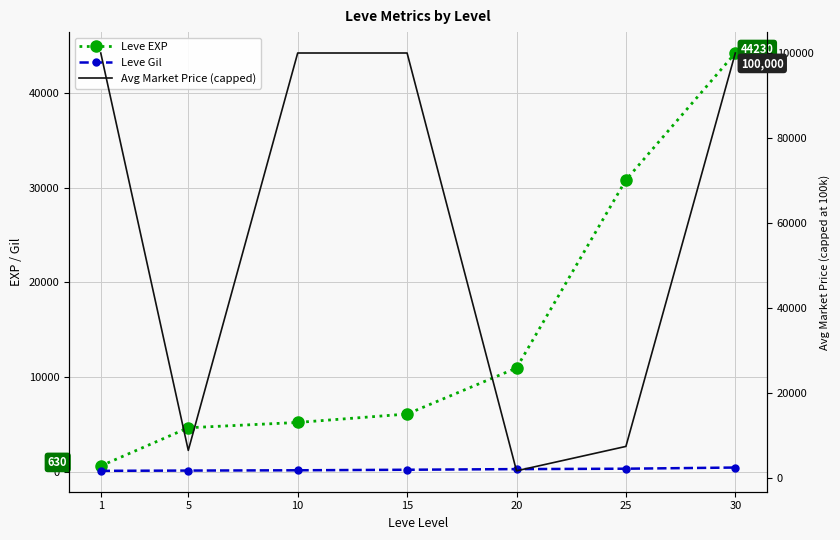

What is the minimum value shown in the chart?

112